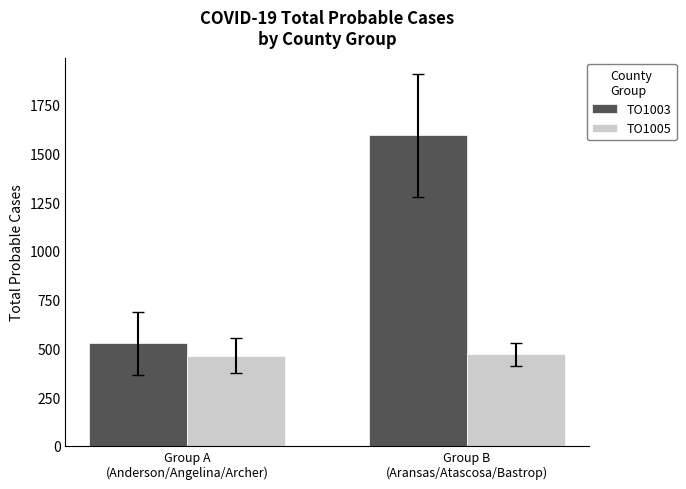

The value of TO1003 at Group B
(Aransas/Atascosa/Bastrop) is 456. True or false?

False